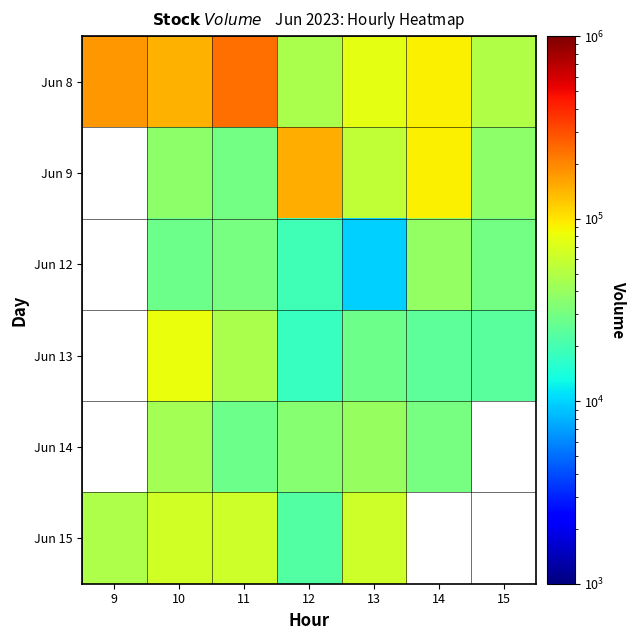

How many data points in Jun 15 are less than 63779?

3